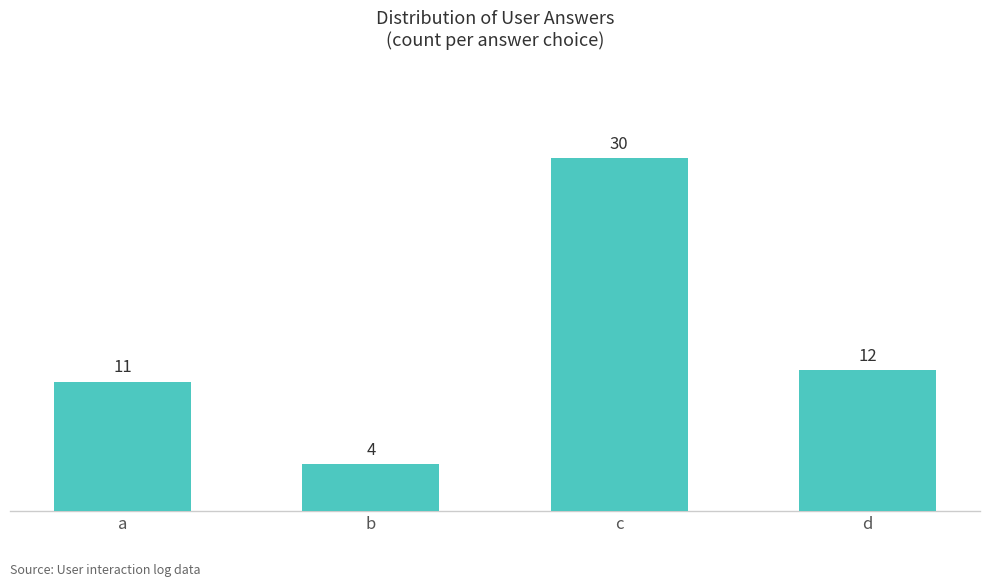

Approximately how many times larger is the value at a compared to d?

0.9